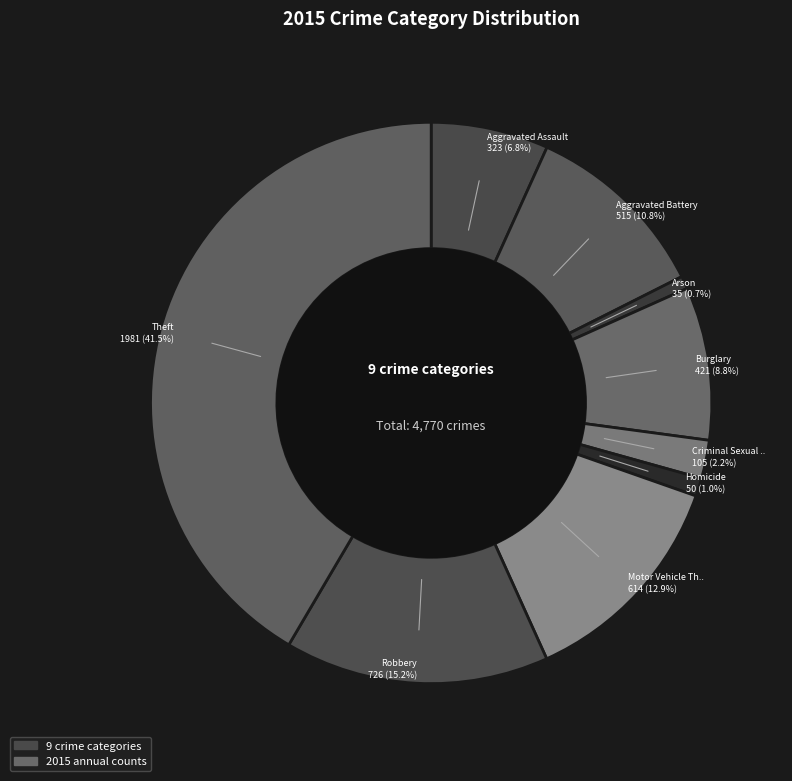

How many segments does this pie chart have?

9